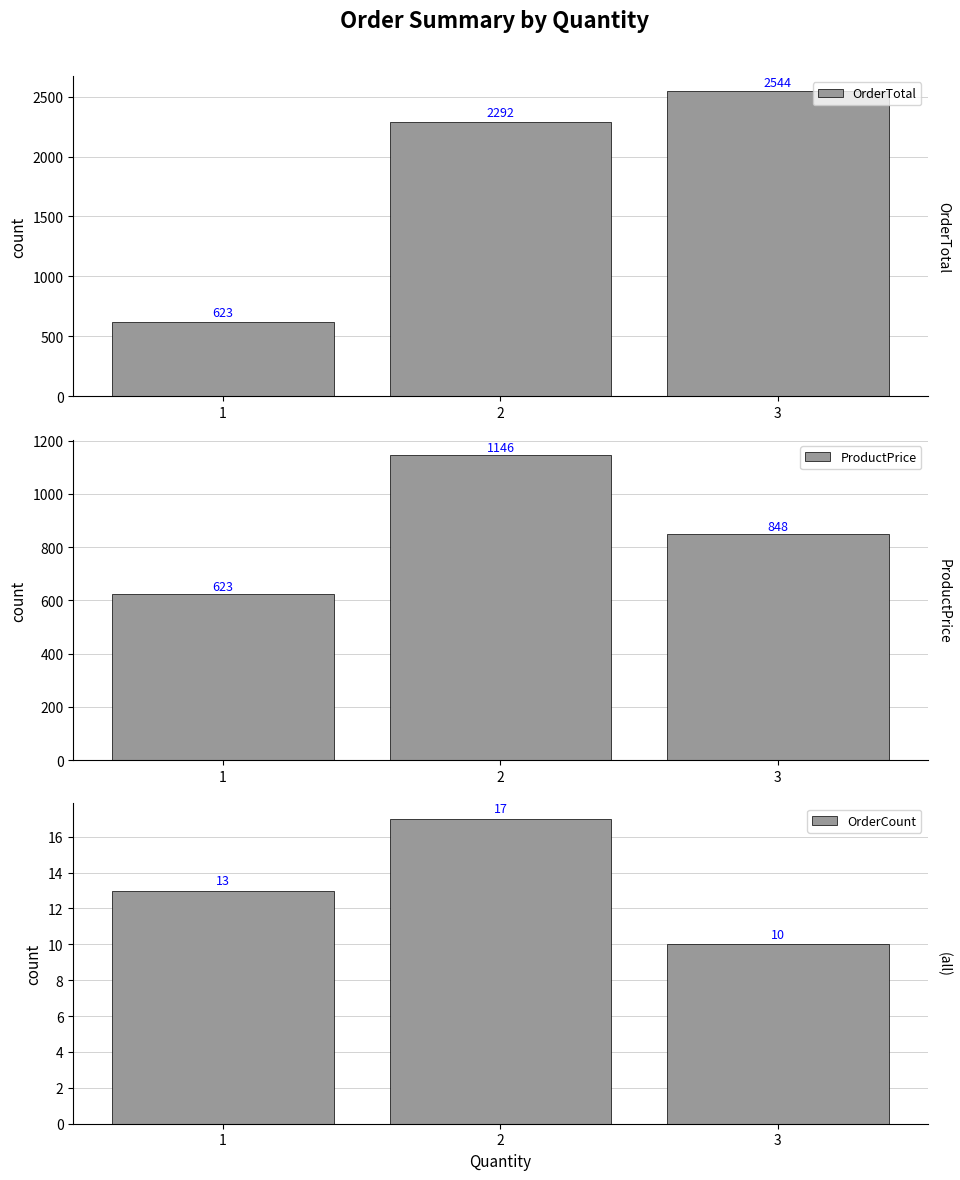

Count the OrderCount values in the range 10 to 17.

3